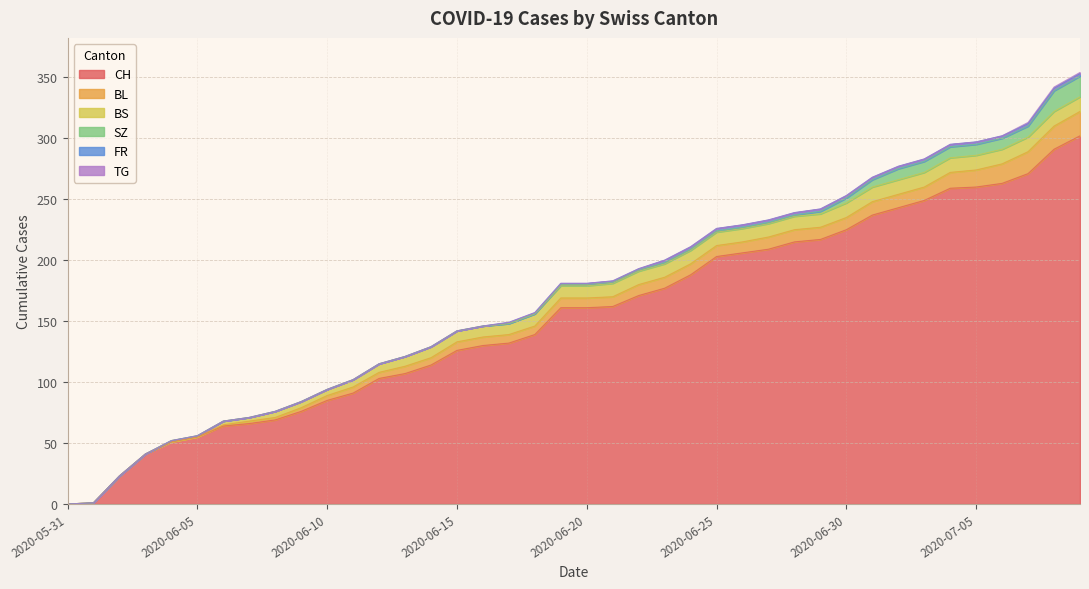

True or false: BS has more than 0 interior local peaks.

False